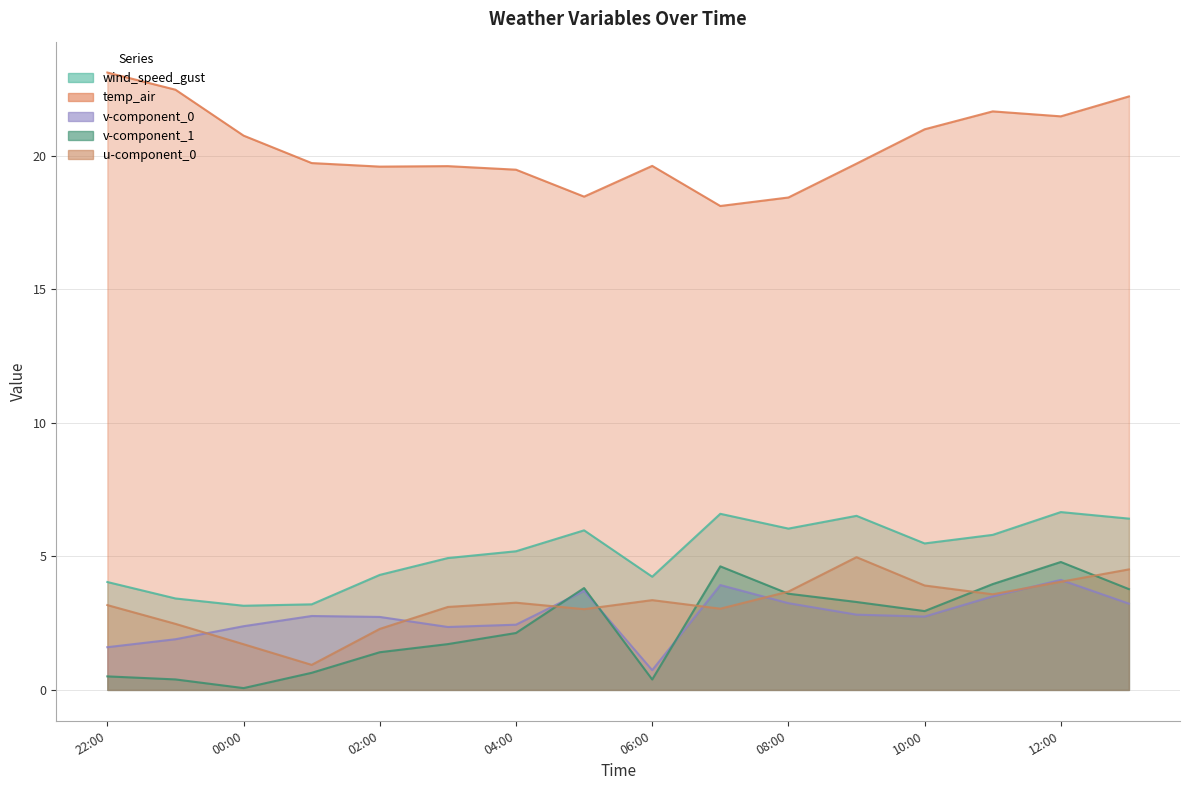

Rank the series at 10:00 from lowest to highest value.

v-component_0, v-component_1, u-component_0, wind_speed_gust, temp_air